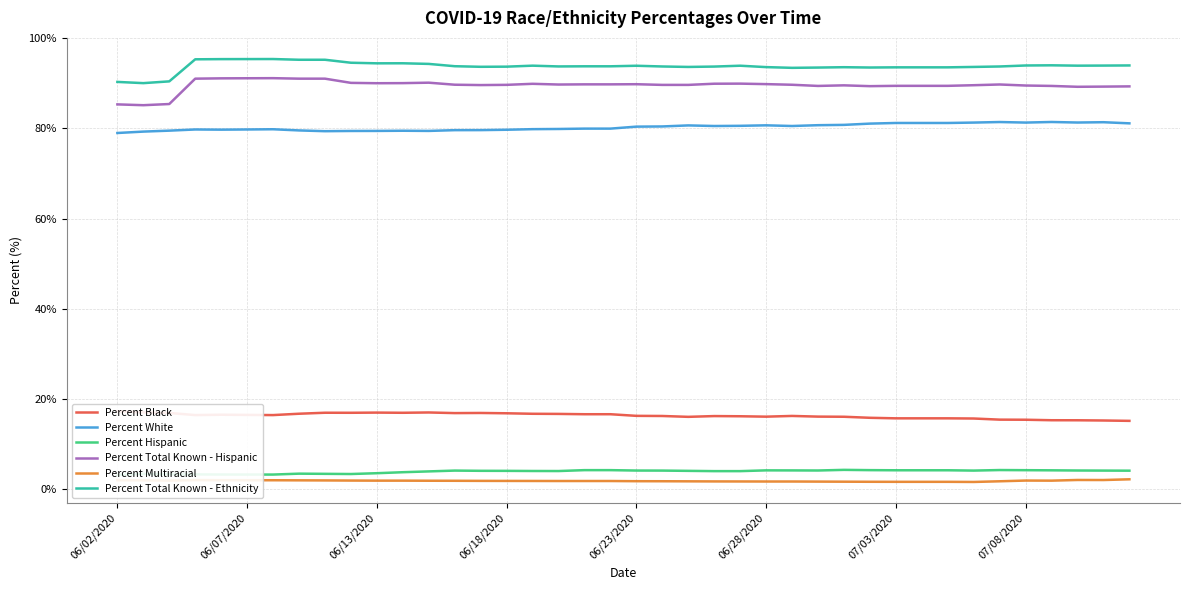

True or false: Percent Total Known - Ethnicity and Percent Total Known - Hispanic intersect in this chart.

False